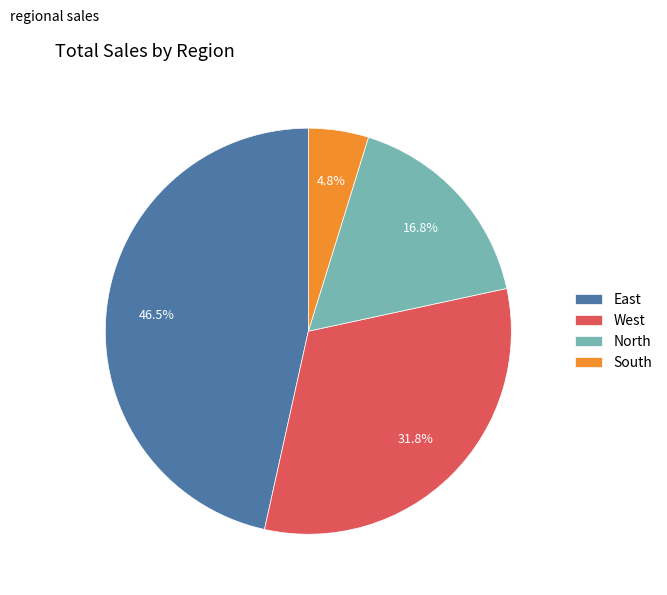

True or false: North accounts for 17% of the total.

True